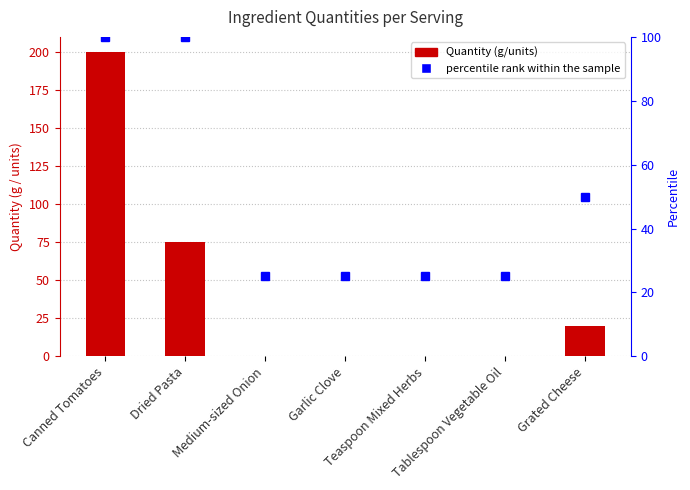

What is the sum of the Quantity values at Garlic Clove and Teaspoon Mixed Herbs?

0.5